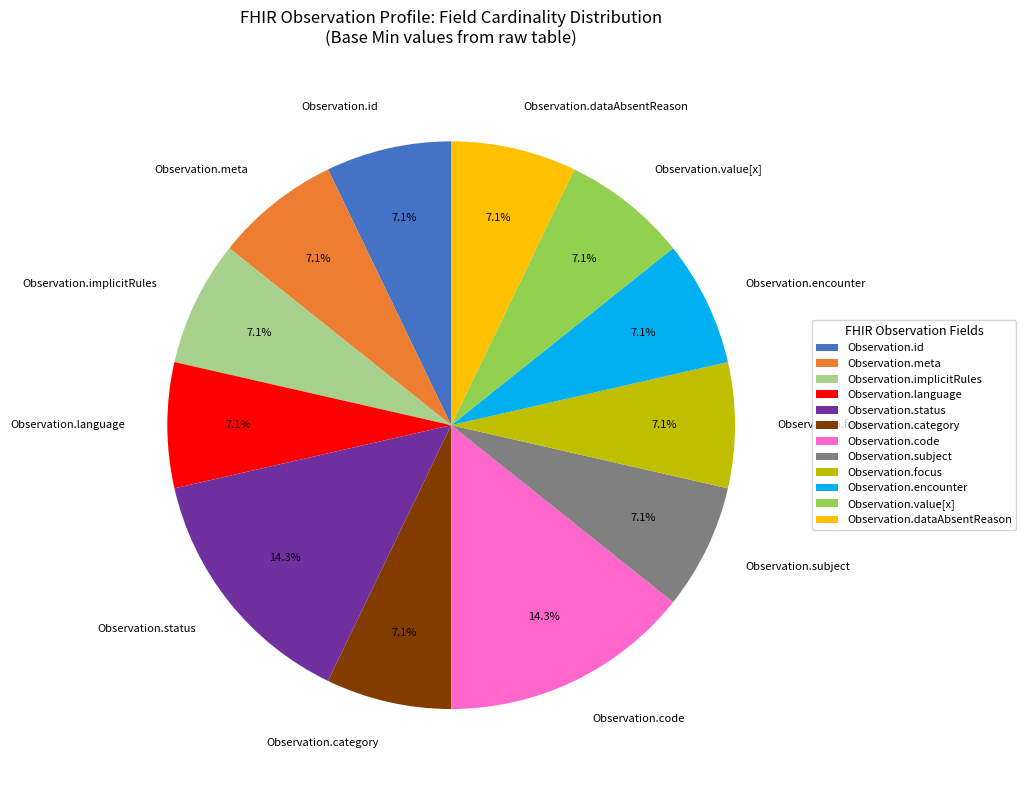

Does Observation.id represent more than half of the total?

No